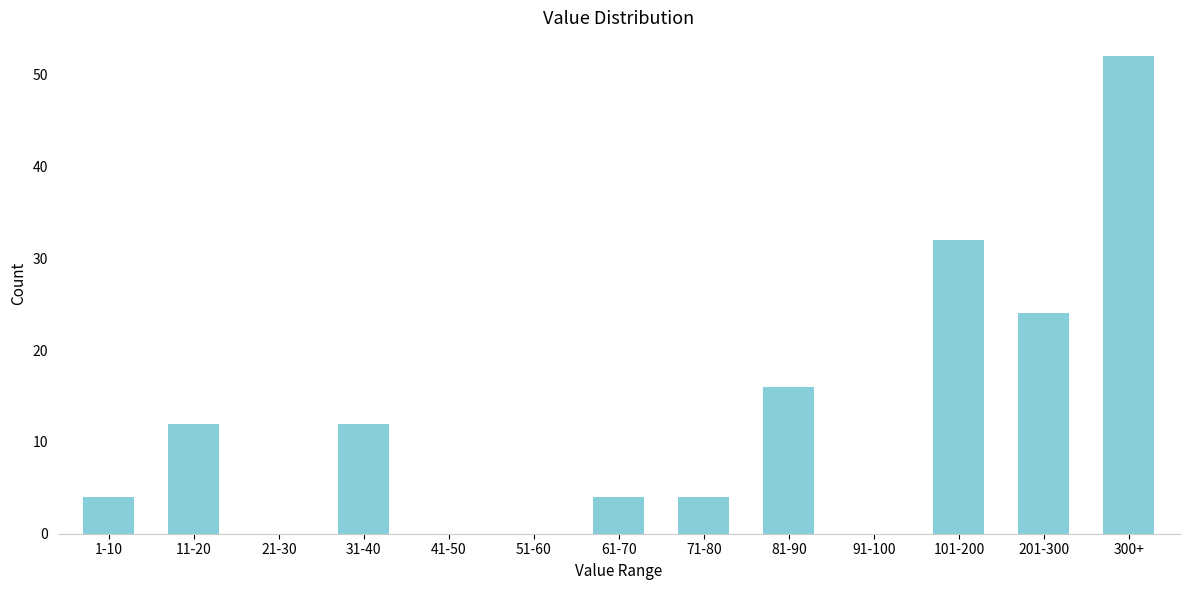

Reading left to right, extract all data points from this chart.

1-10=4	11-20=12	21-30=0	31-40=12	41-50=0	51-60=0	61-70=4	71-80=4	81-90=16	91-100=0	101-200=32	201-300=24	300+=52